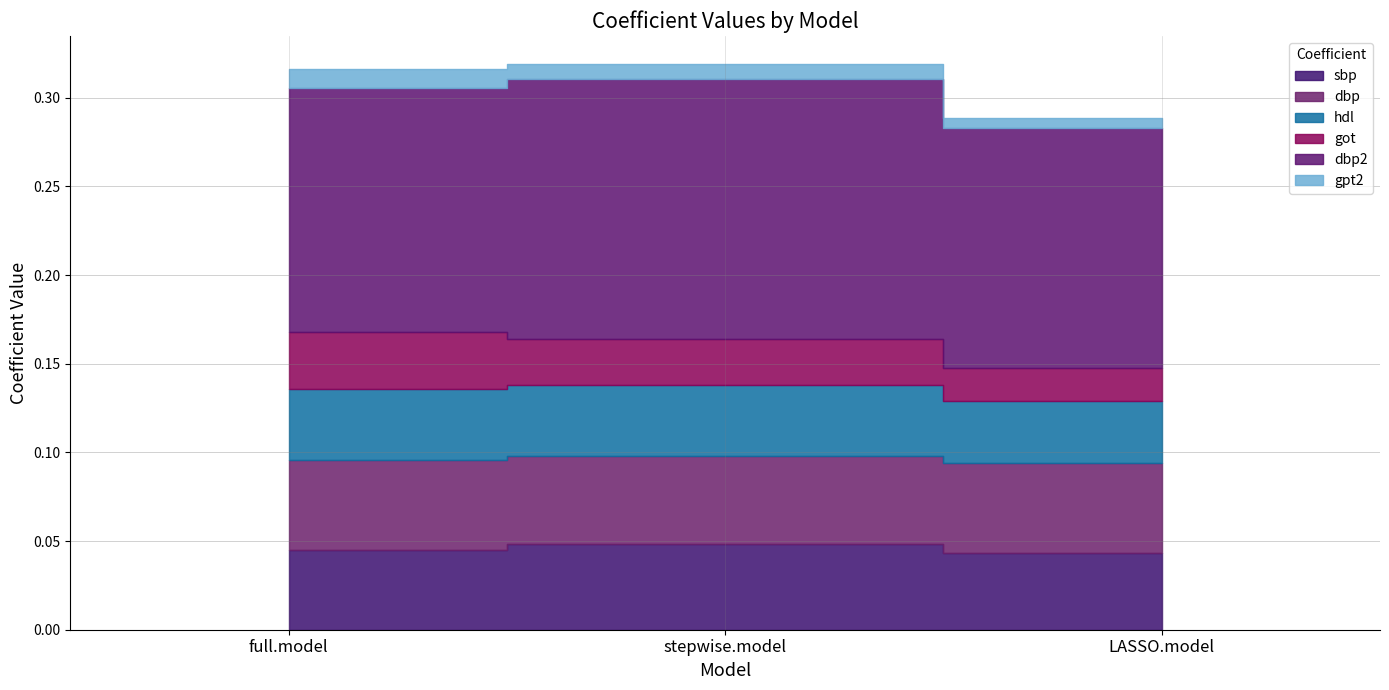

Which category has the highest value in the dbp series?

LASSO.model